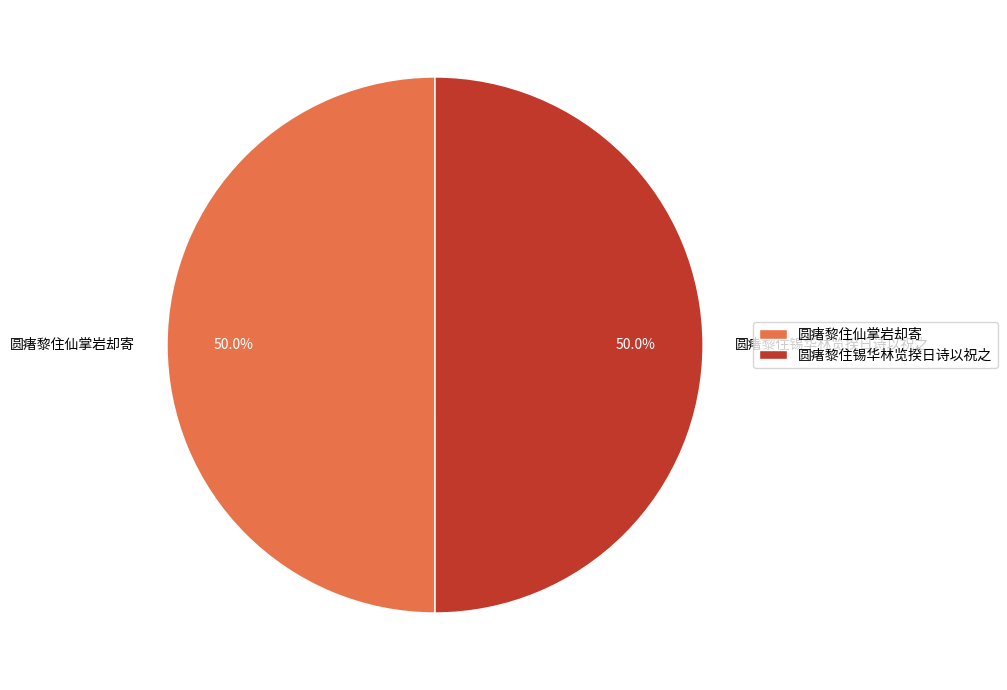

What is the ratio of the value at 圆瘏黎住锡华林览揆日诗以祝之 to the value at 圆瘏黎住仙掌岩却寄?

1.0